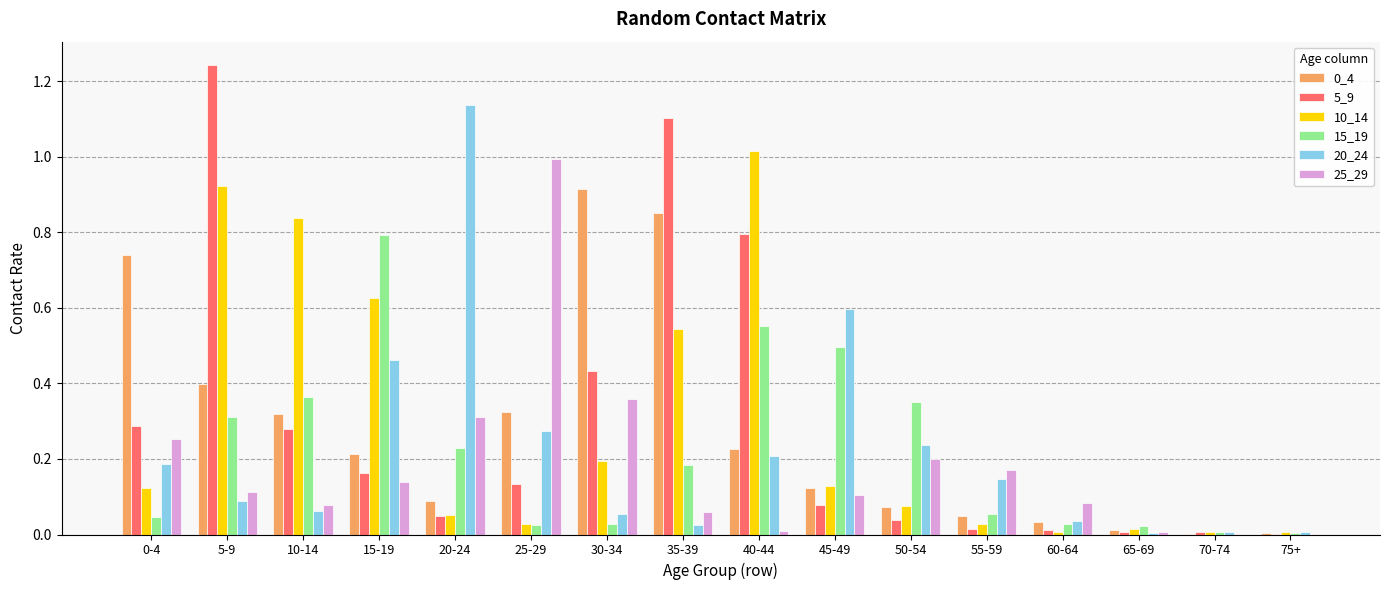

Which label corresponds to the largest value in the chart?

5-9